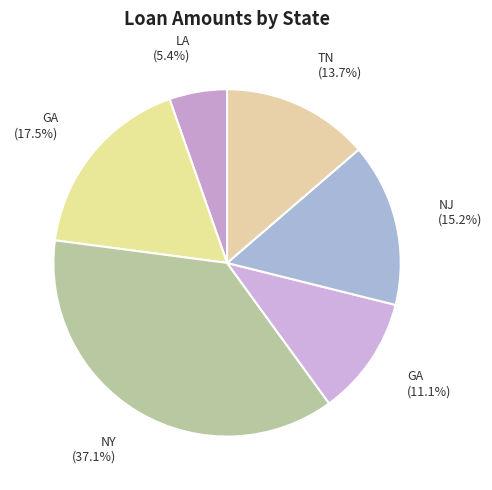

Count the number of slices in the pie.

6